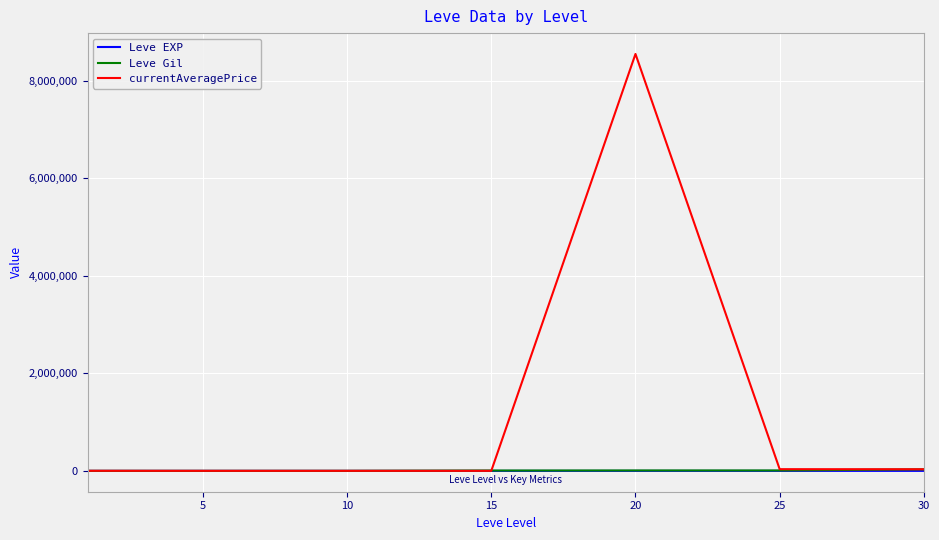

Which series has the largest total across all categories?

currentAveragePrice